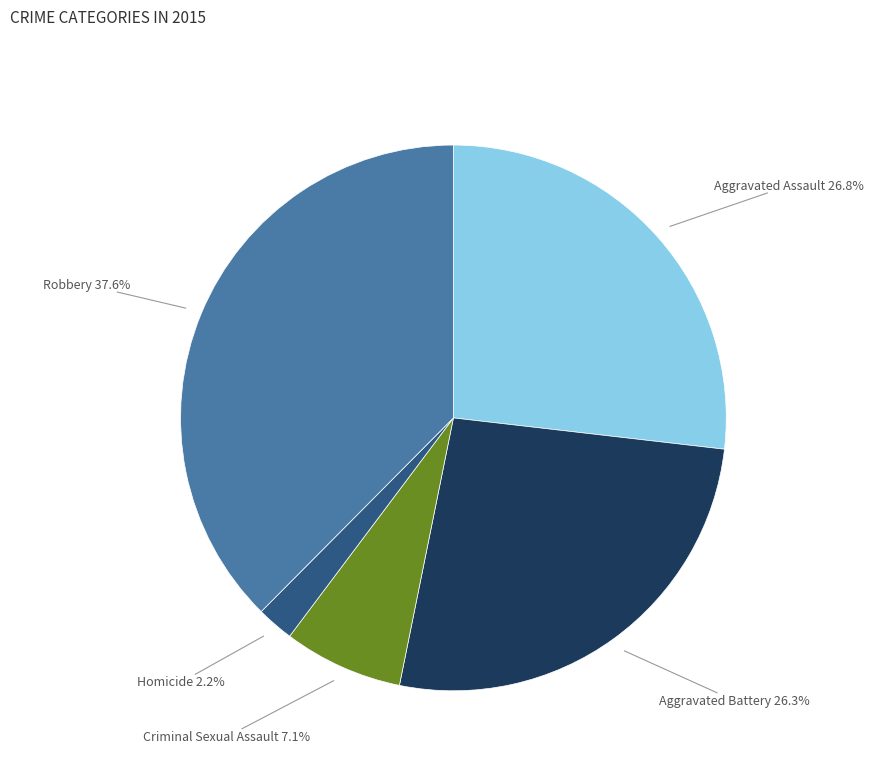

How many slices are in this pie chart?

5